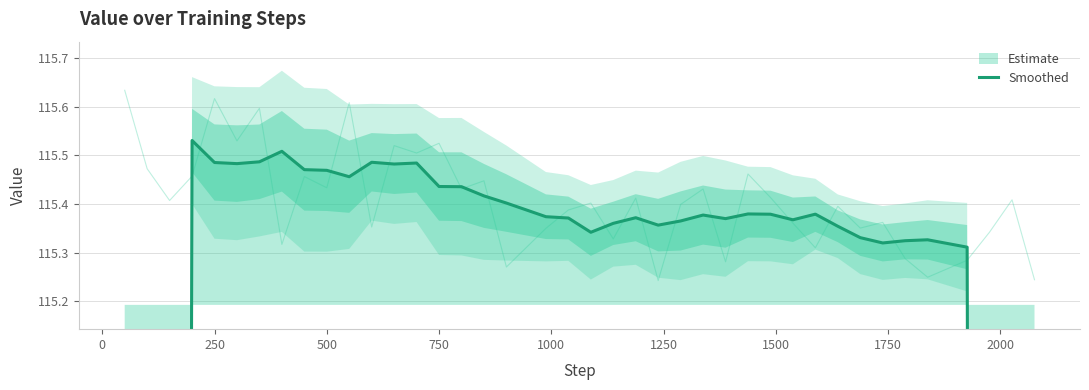

What is the greatest value displayed?

115.5